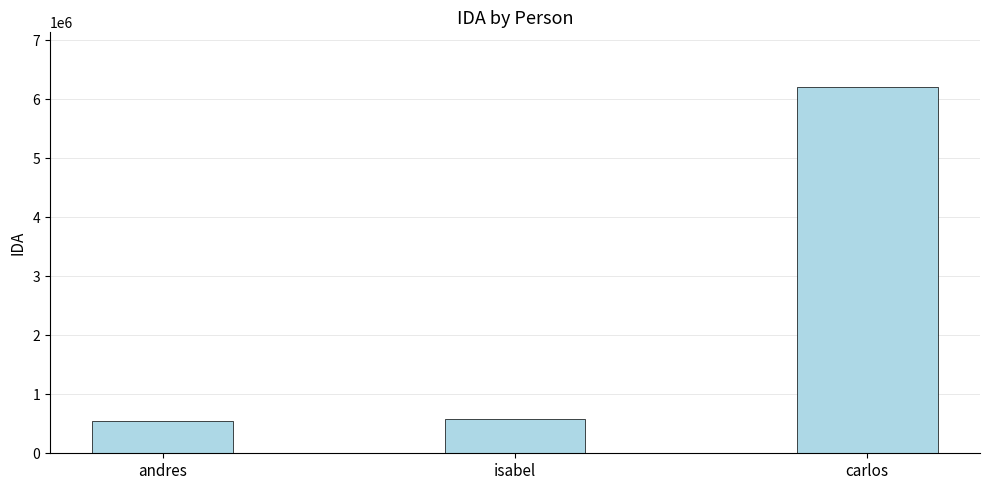

What value does the data have at isabel?

587110